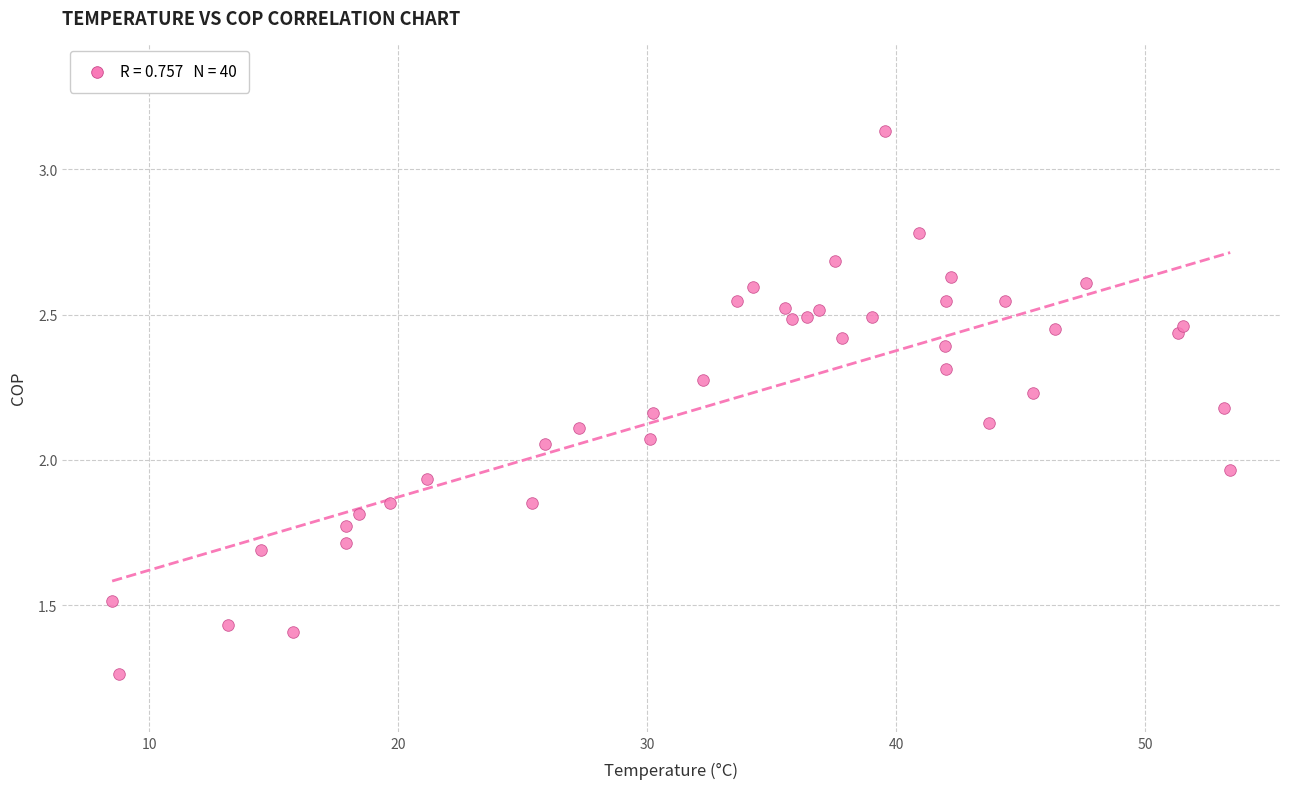

What is the range of X values (max minus min)?

44.9